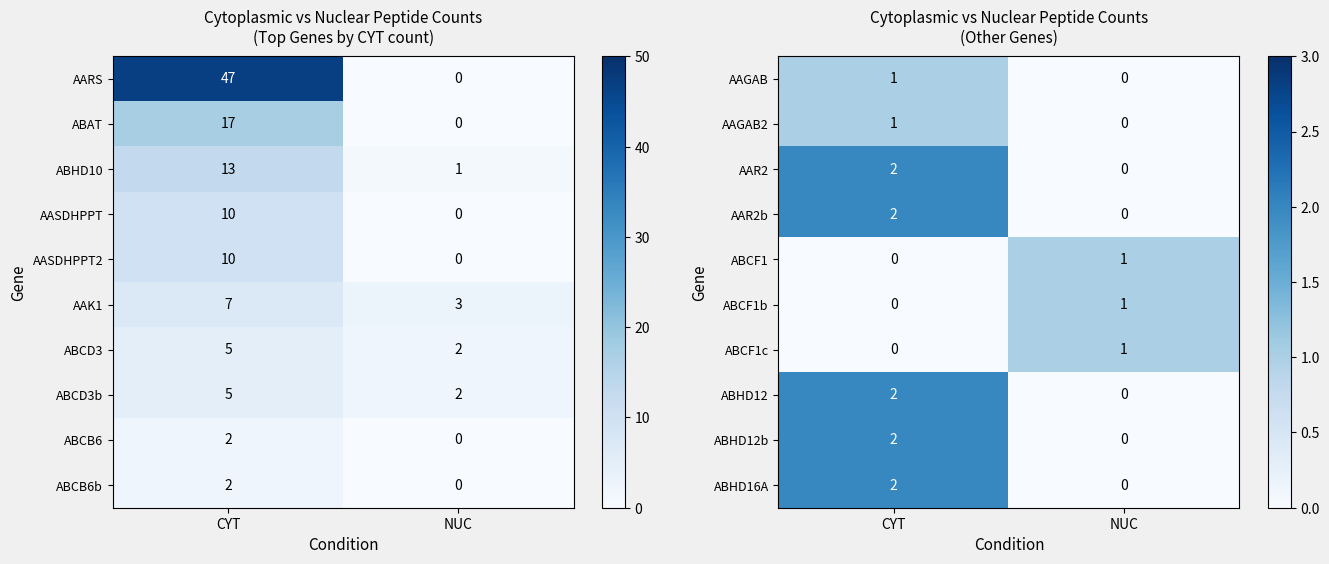

The ABHD16A series shows 3 at CYT. True or false?

False